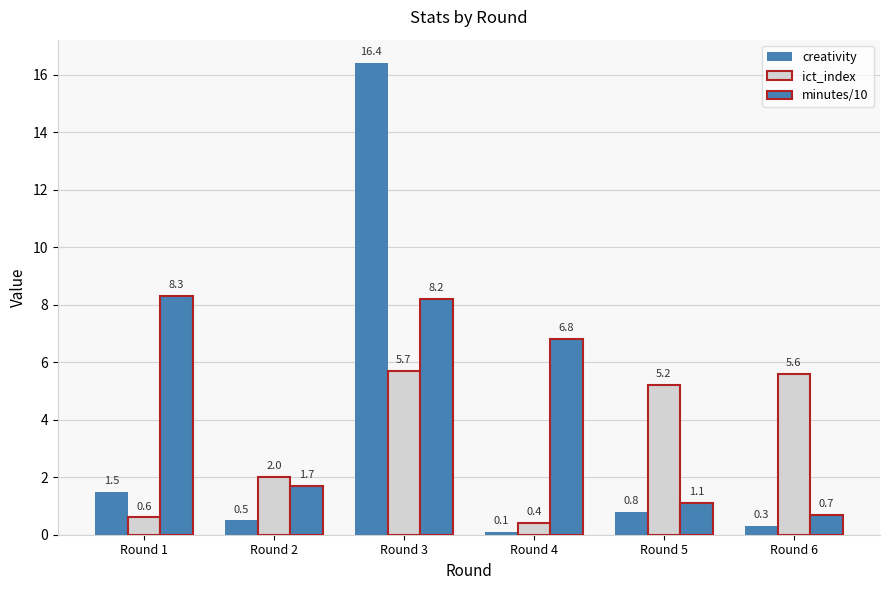

How many groups of bars are there?

6